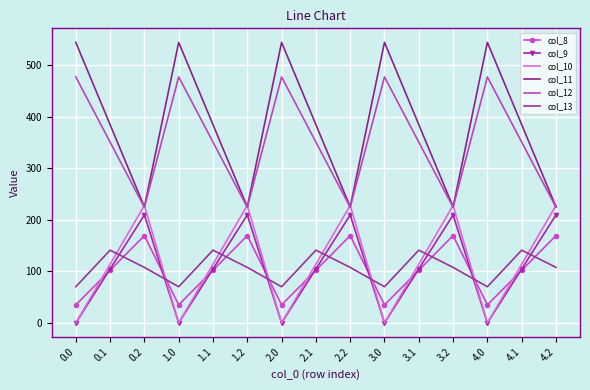

True or false: col_8 and col_11 intersect in this chart.

False